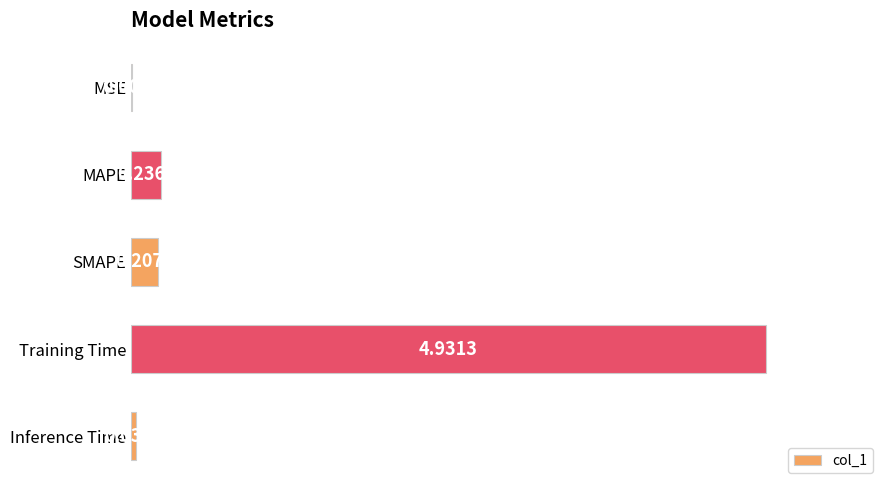

Which has a higher value, SMAPE or Training Time?

Training Time